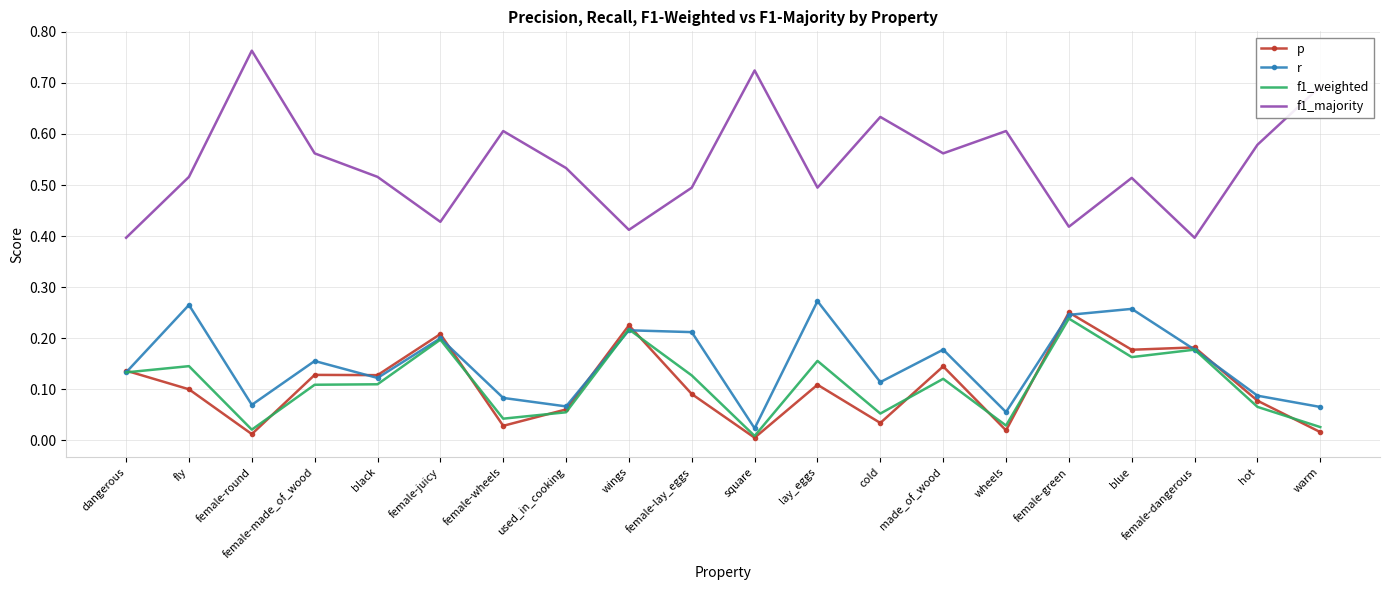

What position from the right is black?

16